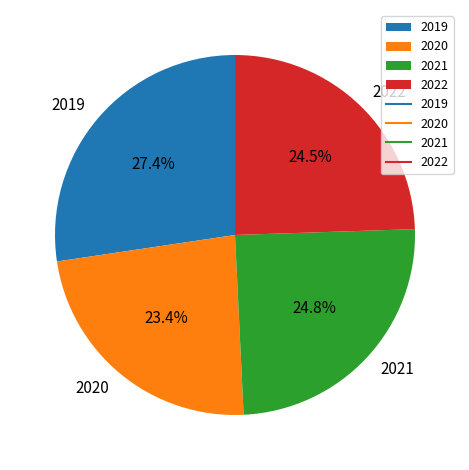

How many slices are in this pie chart?

4